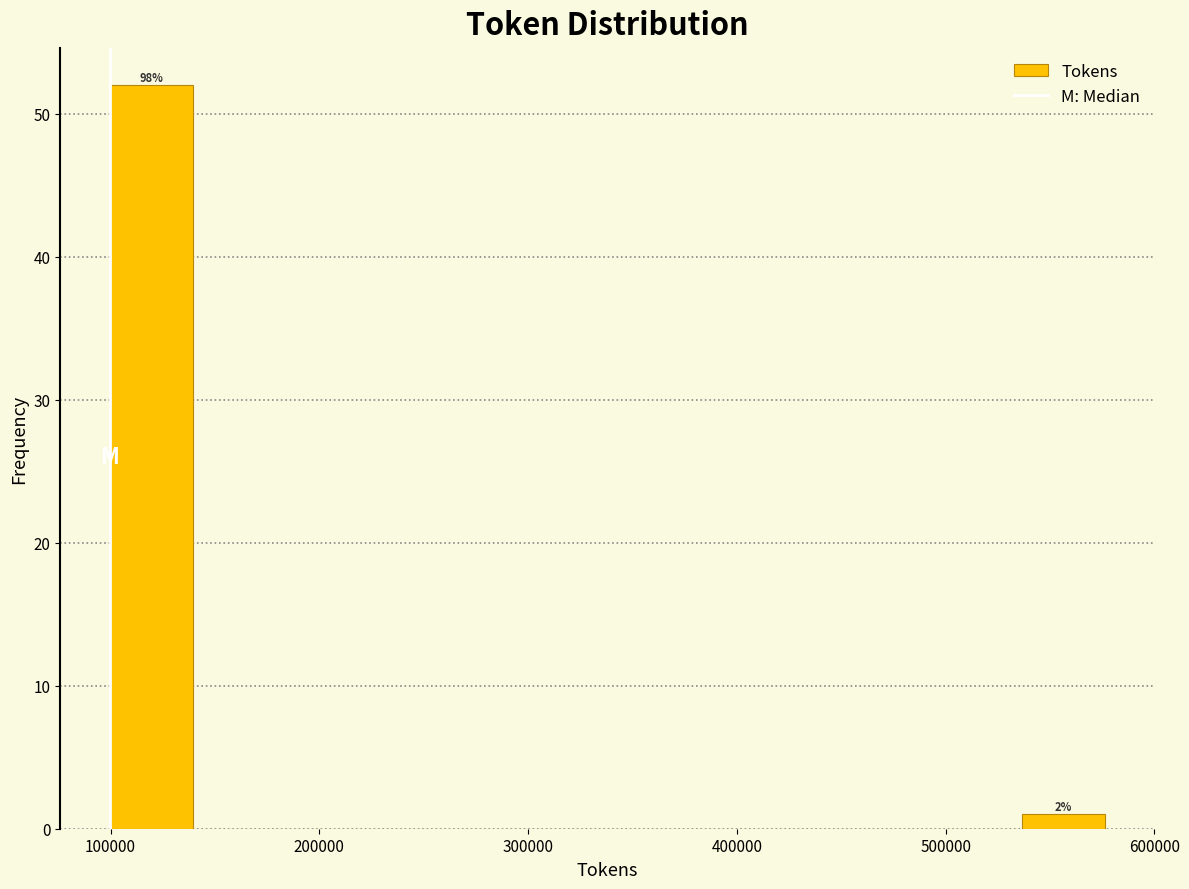

Around what value on the x-axis is the tallest bar? Give the approximate position of its centre, as read against the axis.

120000